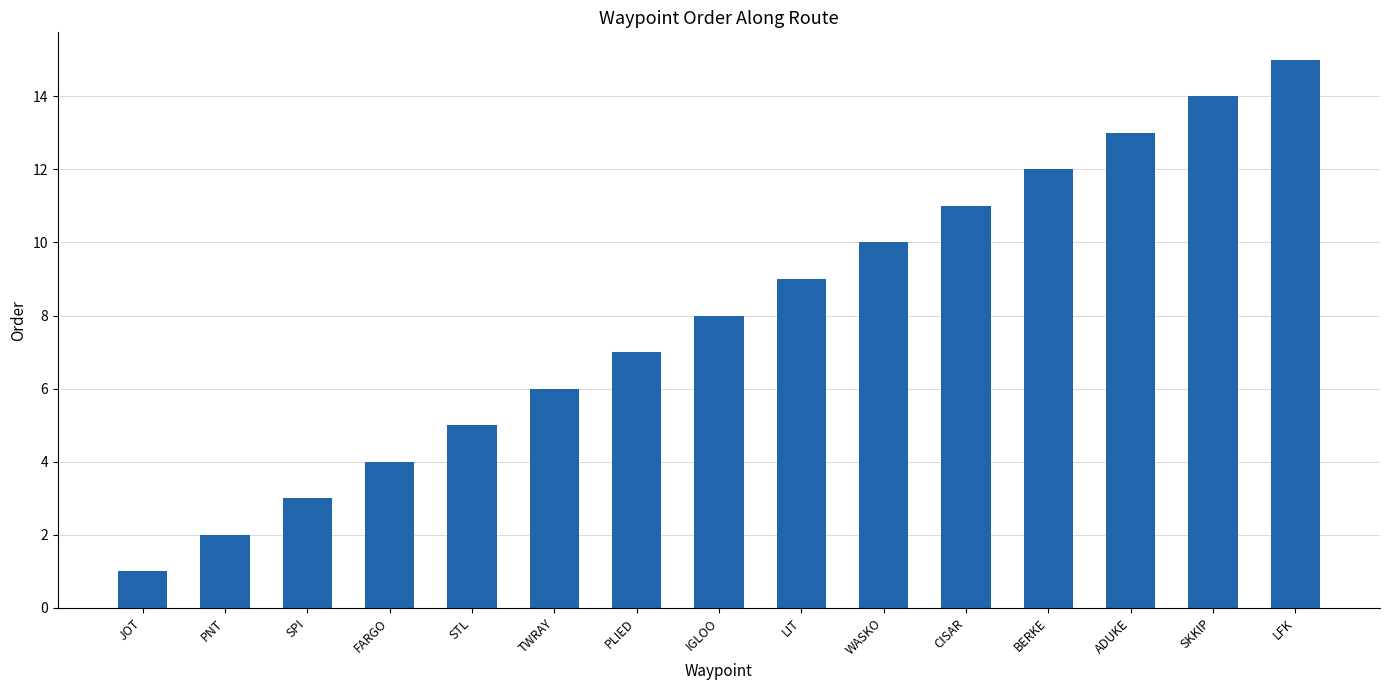

Is it true that the value at PLIED is 3?

False